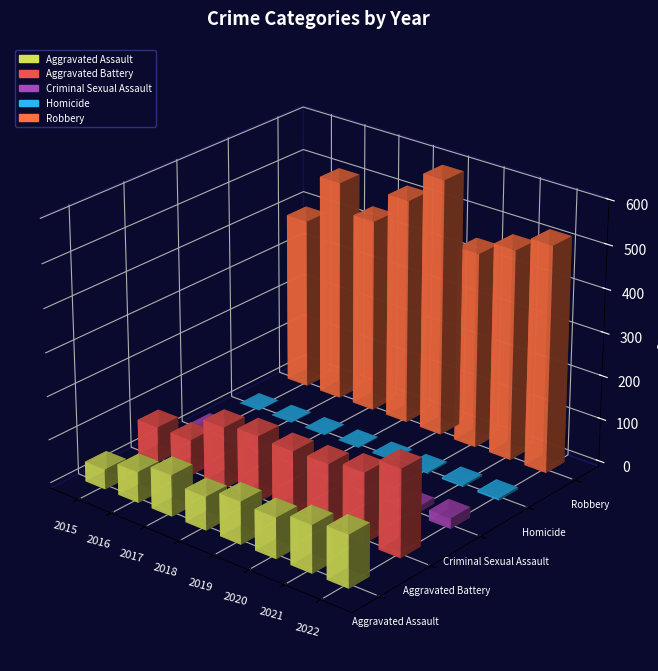

List the series in order of their peak value, lowest first.

Homicide, Criminal Sexual Assault, Aggravated Assault, Aggravated Battery, Robbery